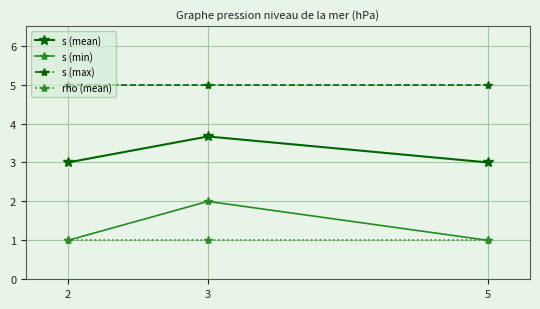

What is the difference between the highest and lowest values at 3?

4.0